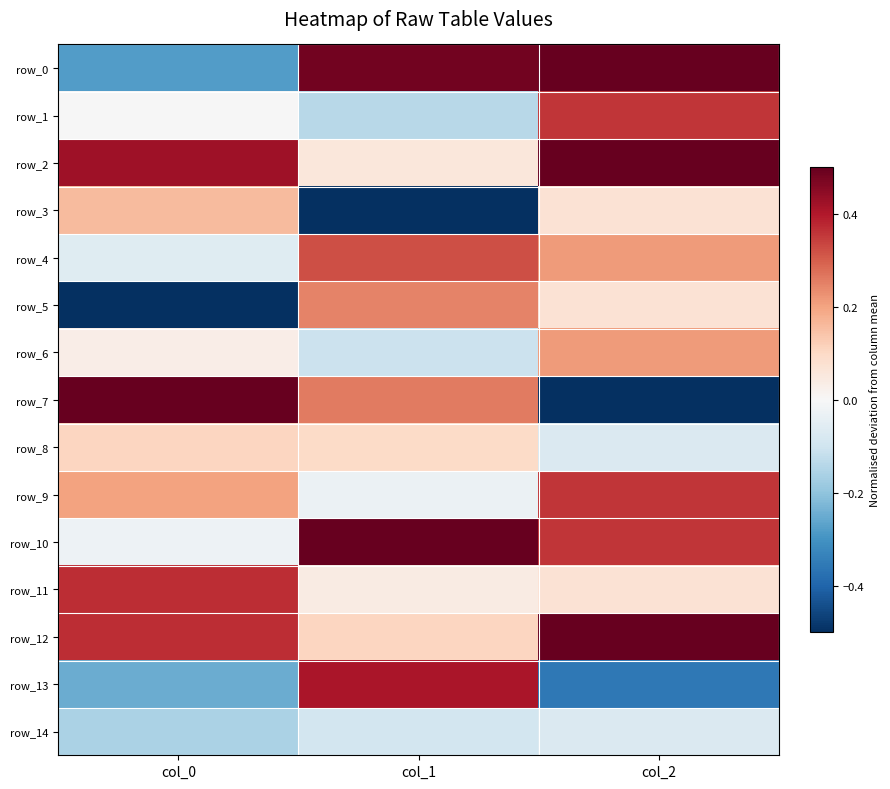

What is the sum of all row_3 values?

-0.3